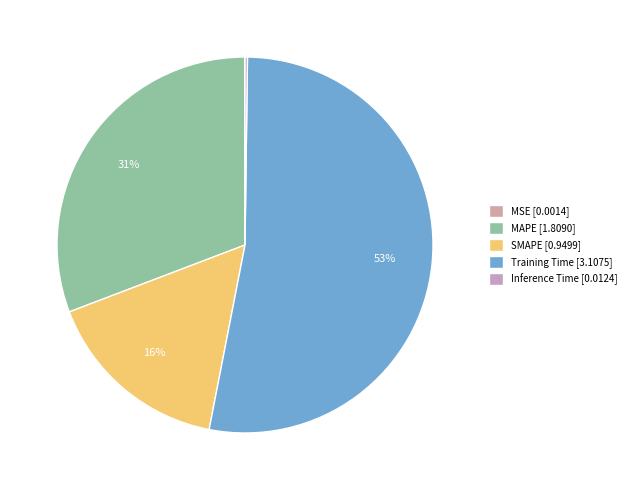

Combined, do MAPE and Training Time account for over 50%?

Yes